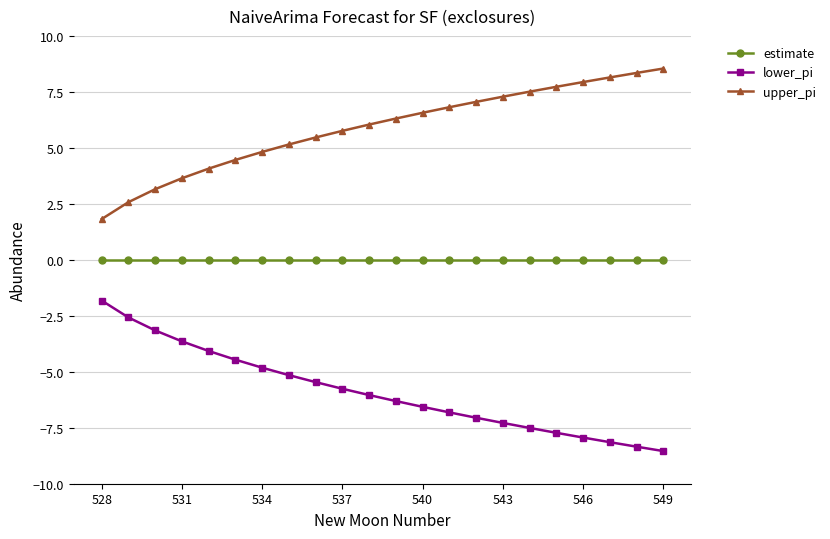

What is the maximum value shown in the chart?

8.5